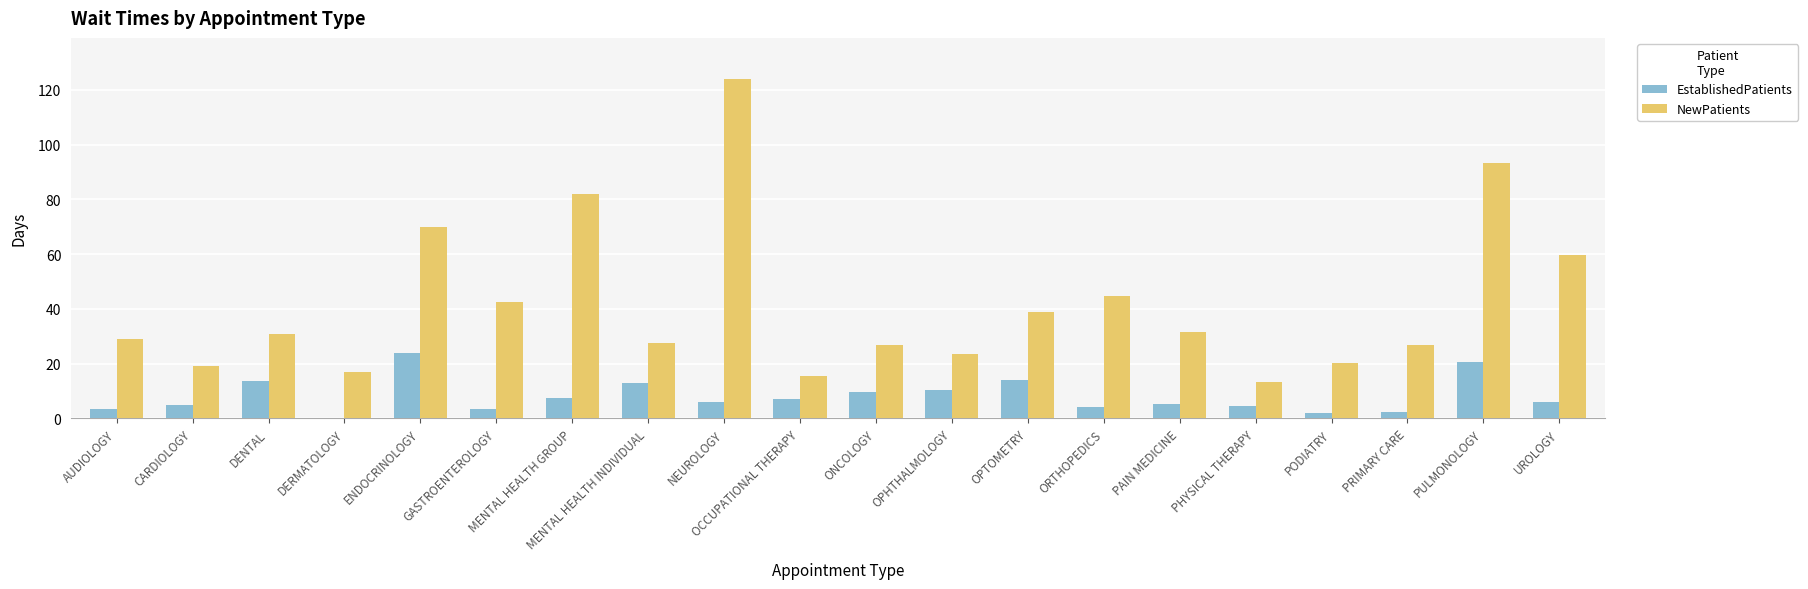

What is the sum of all EstablishedPatients values?

161.8